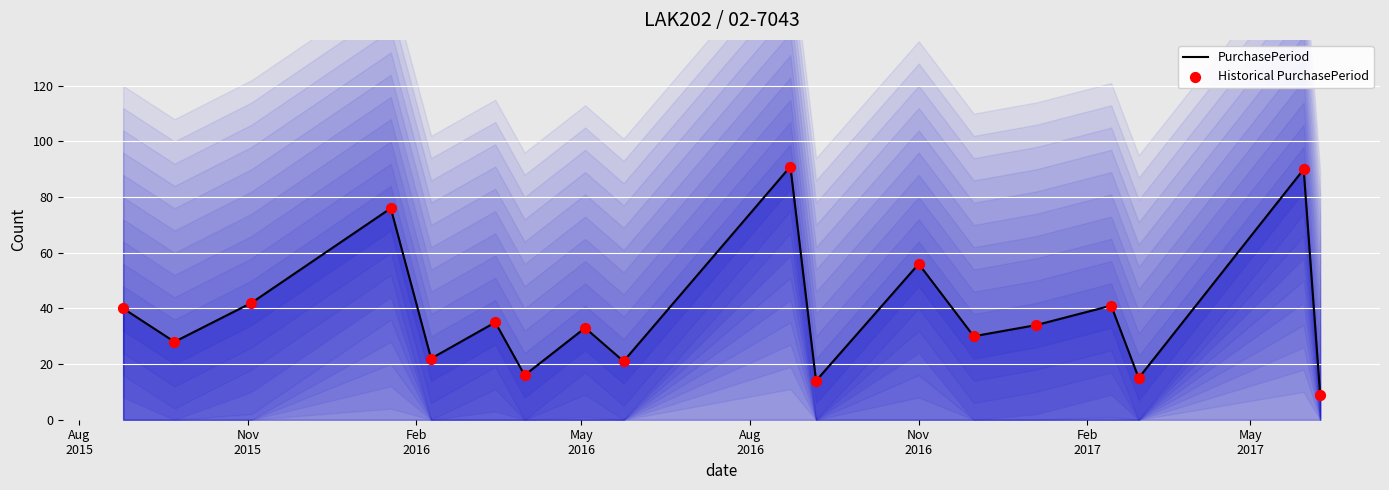

Which series has the largest total across all categories?

PurchasePeriod